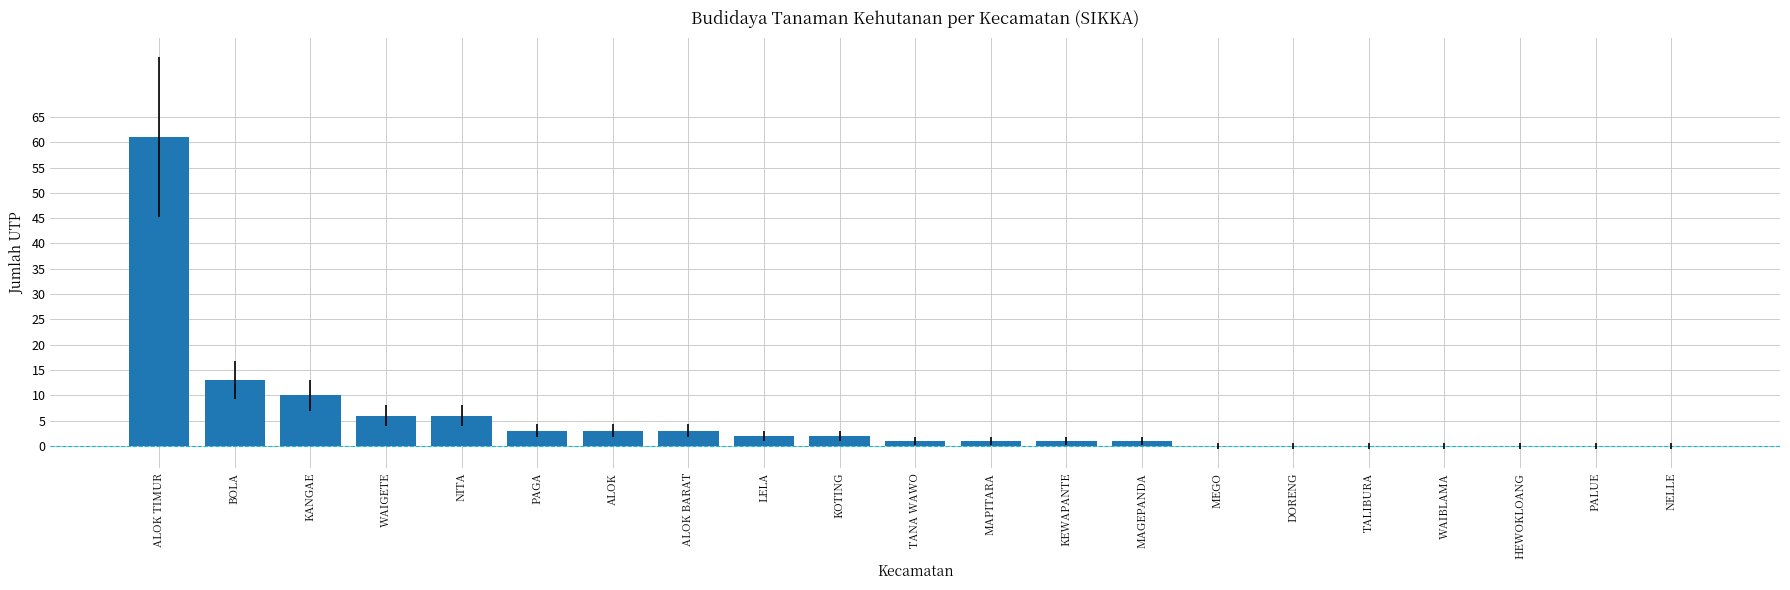

Approximately how many times larger is the value at MAPITARA compared to LELA?

0.5